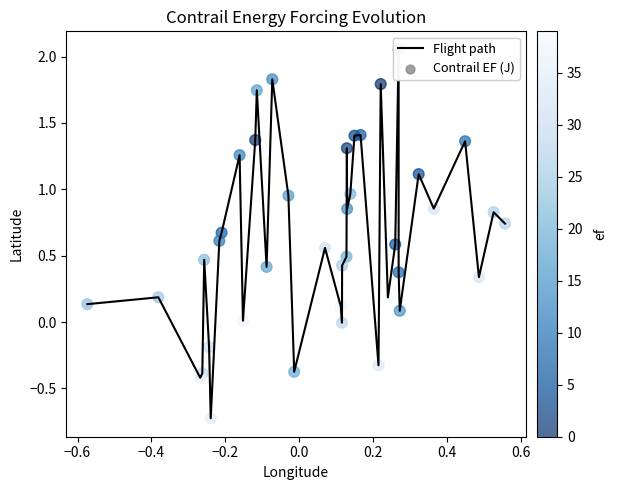

What is the difference between the maximum and minimum values?

2.8